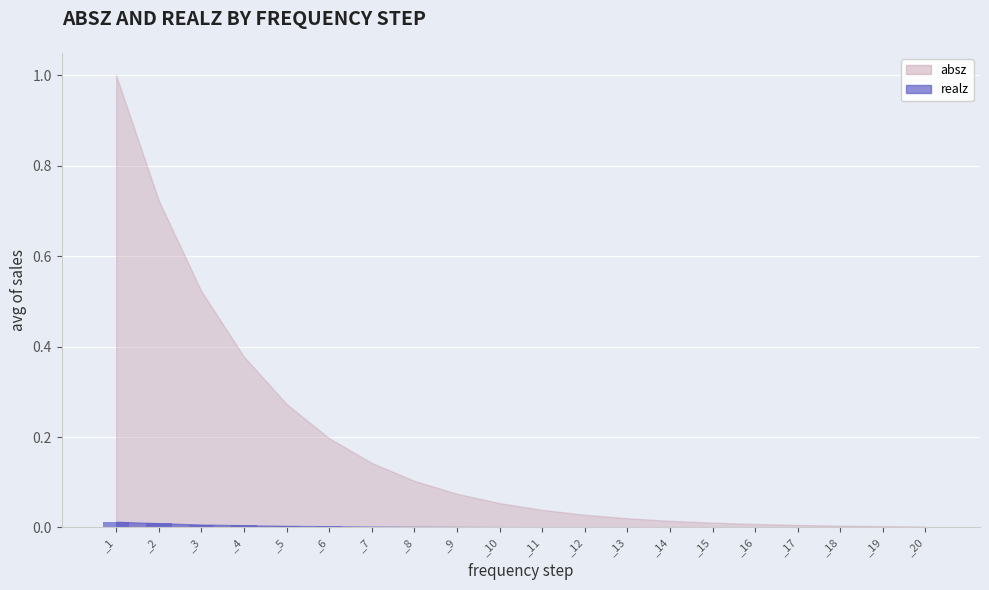

The chart shows a value of 0.0 at _18. True or false?

True